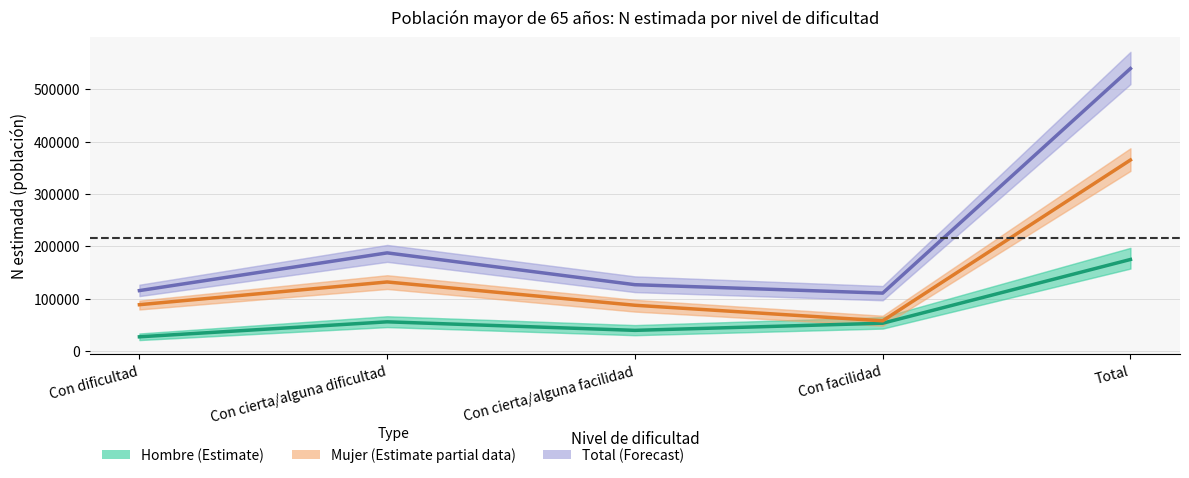

Between Con dificultad and Total, which series saw the biggest shift?

Total (Sí tiene)